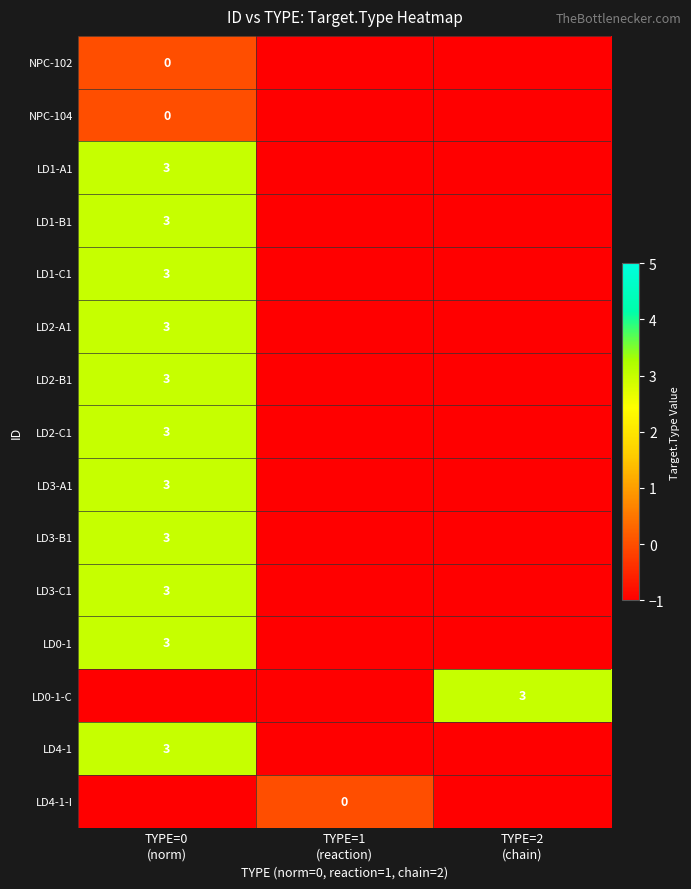

Between TYPE=2
(chain) and TYPE=0
(norm), which is larger?

TYPE=0
(norm)